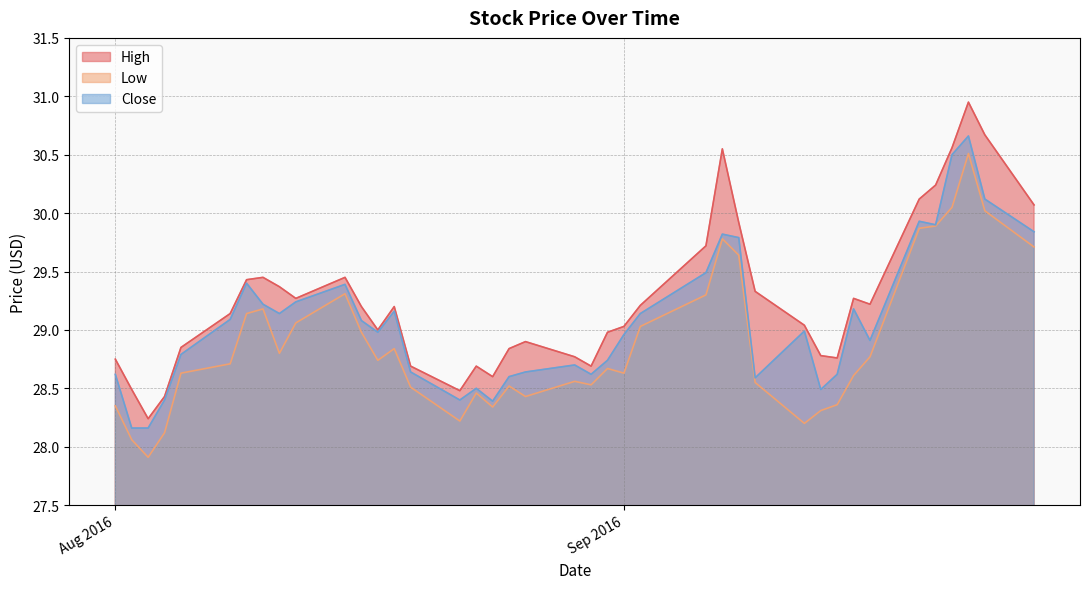

List the series in order of their peak value, lowest first.

Low, Close, High